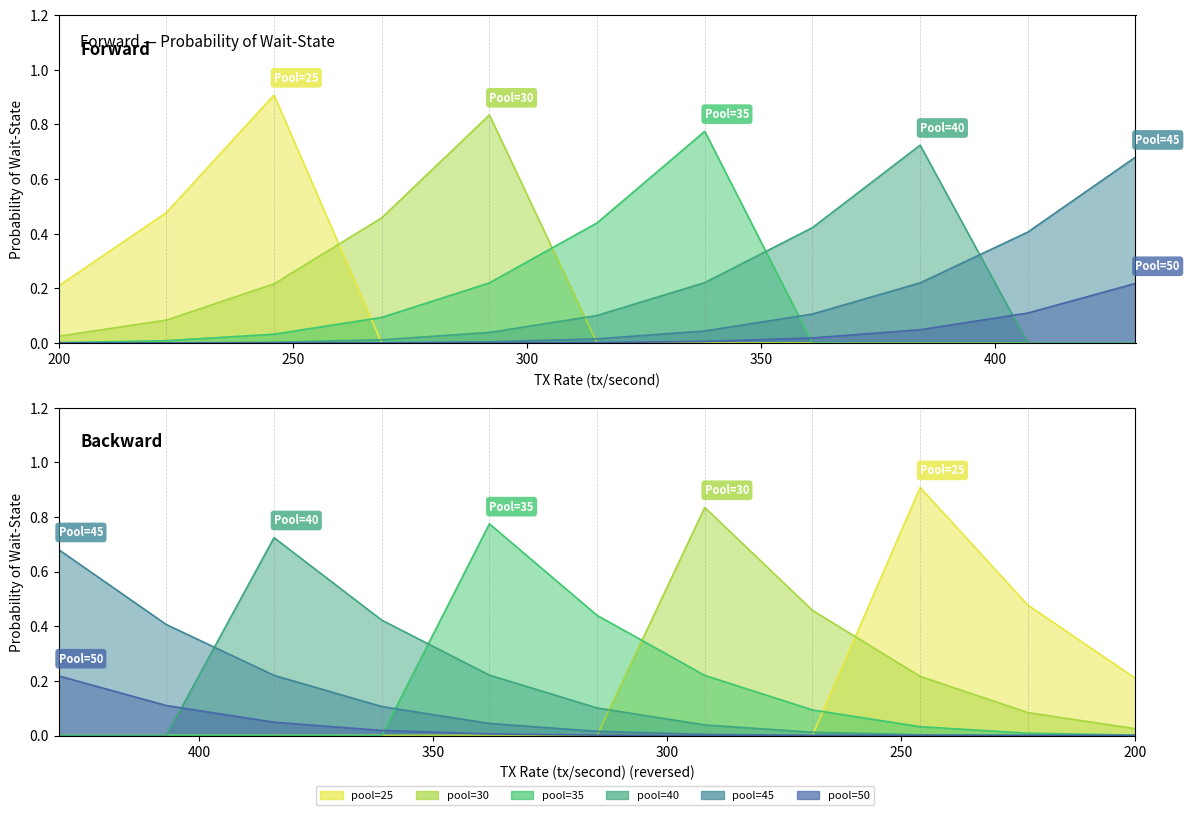

Is it true that pool=25 equals 0.0 at 269?

True